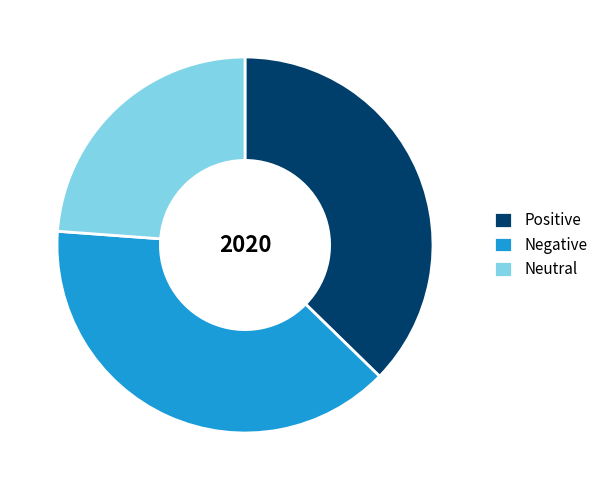

Does Neutral account for over 50% of the chart?

No